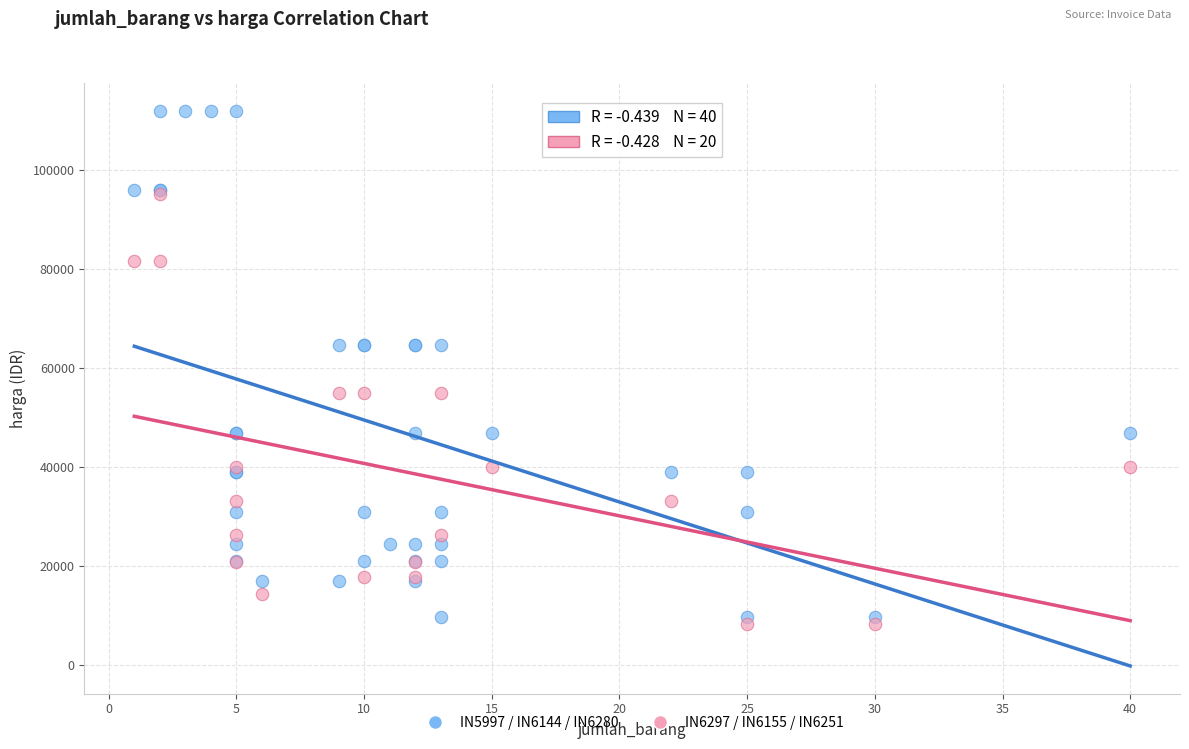

Which series reaches the minimum Y coordinate?

IN6297 / IN6155 / IN6251